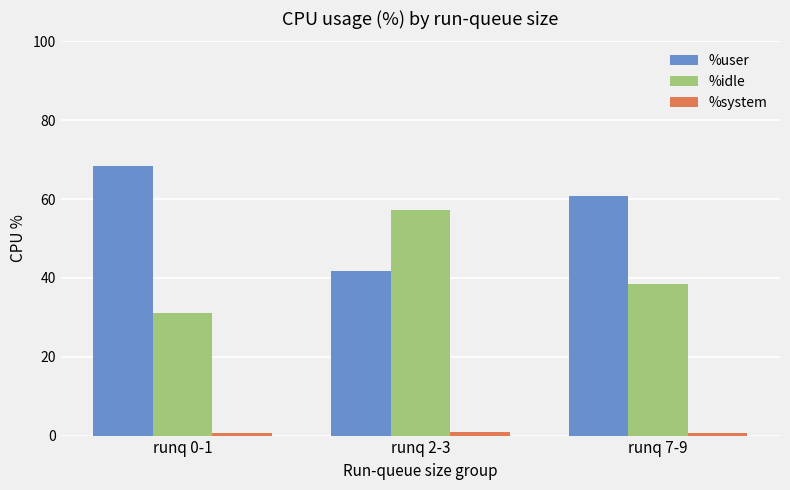

Are the bars horizontal?

No